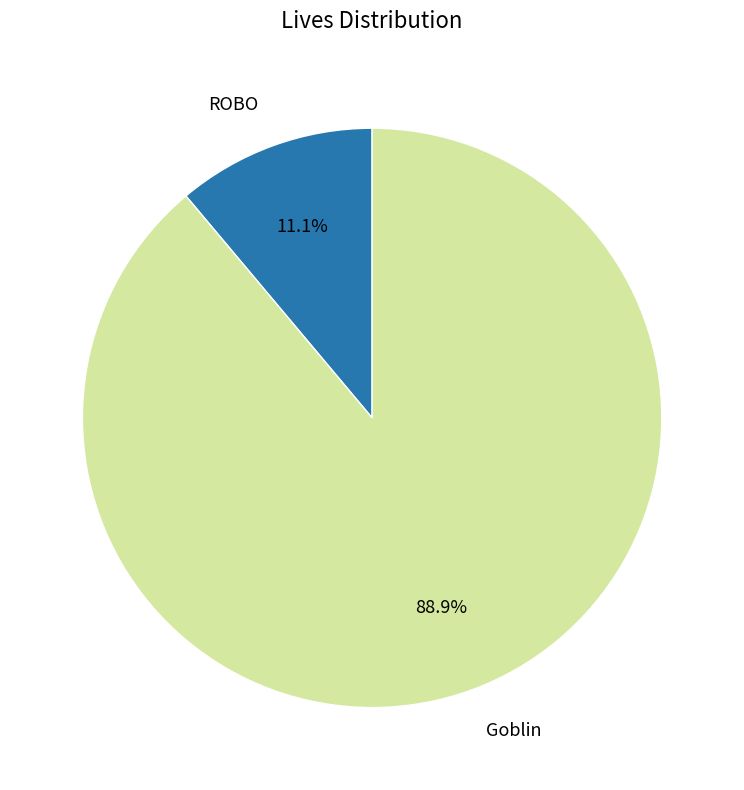

How many slices are in this pie chart?

2